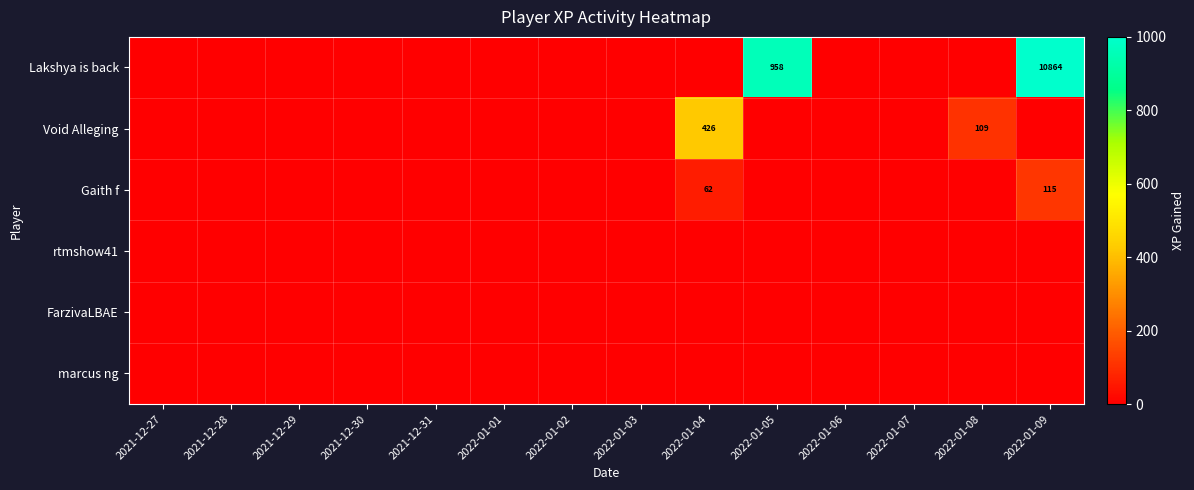

Which category has the highest value in the marcus ng series?

2021-12-27